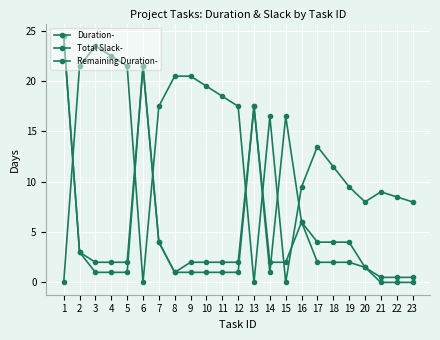

What is the spread (max minus min) of values at 15?

16.5